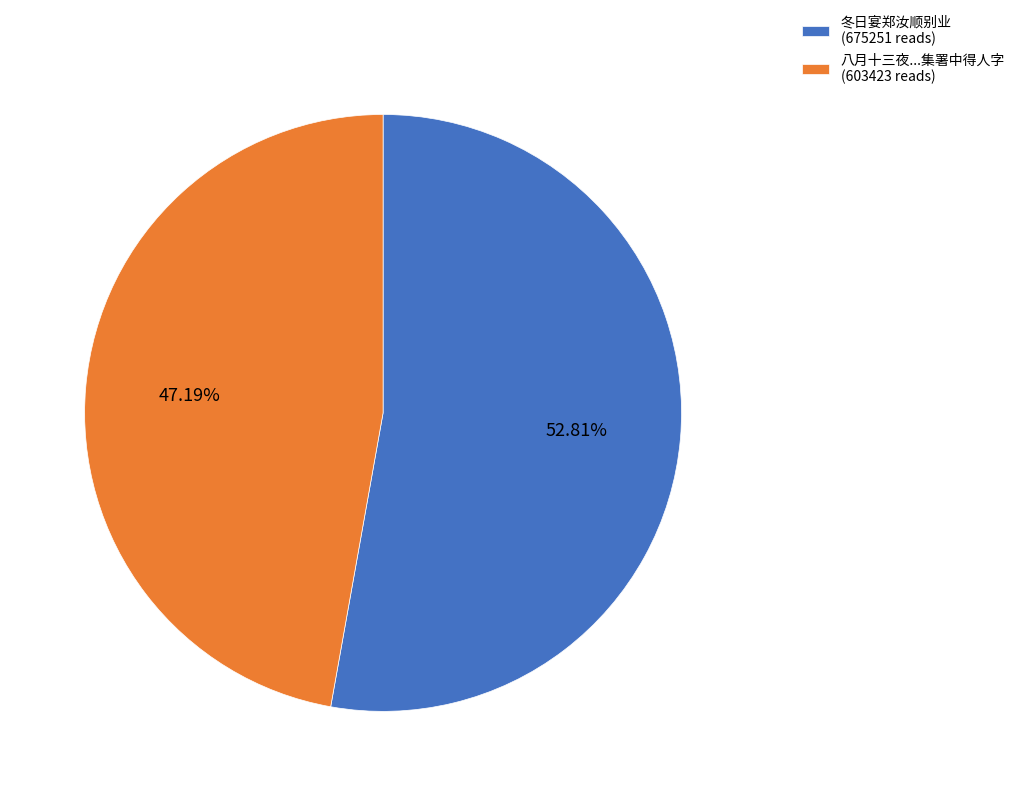

What is the largest slice in the pie chart?

冬日宴郑汝顺别业 (675251 reads)